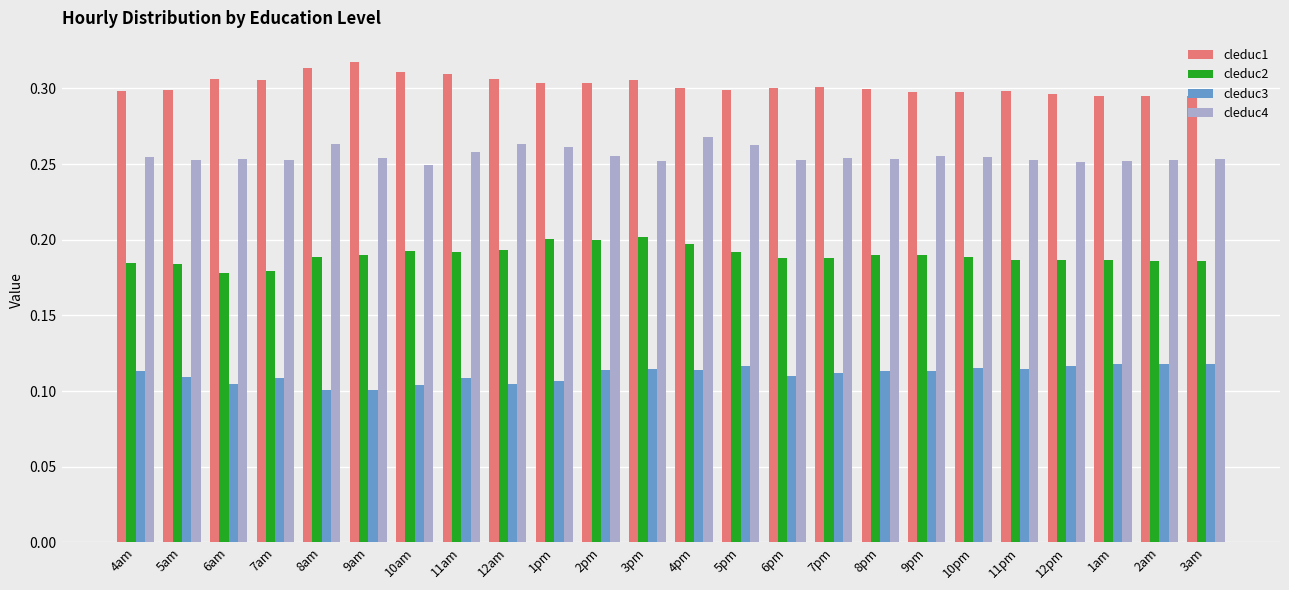

How many cleduc1 values are between 0 and 1?

24